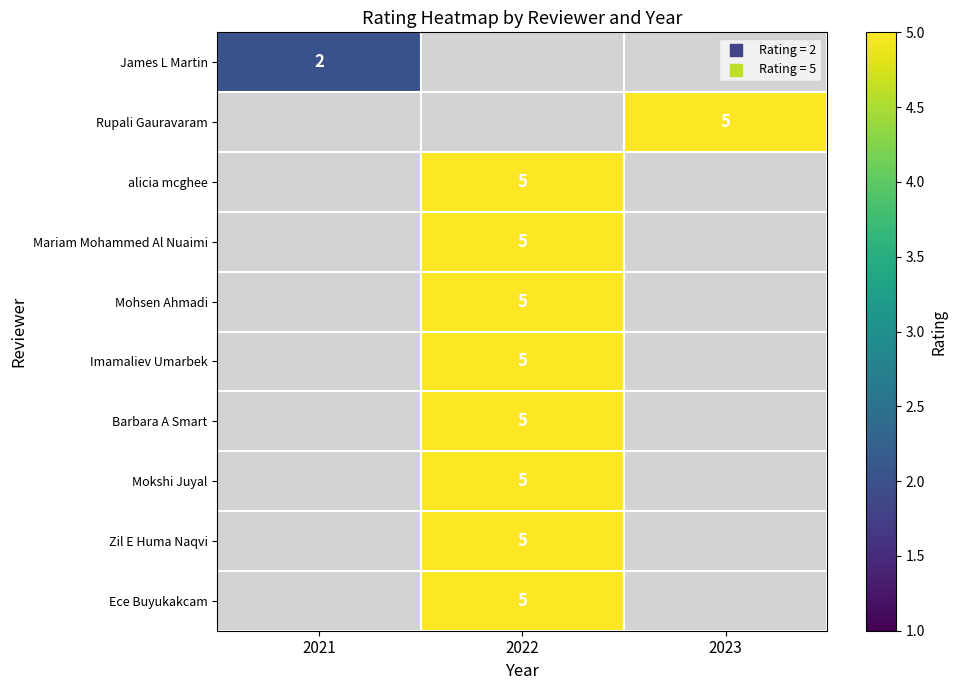

Is it true that Barbara A Smart equals 5 at 2022?

True